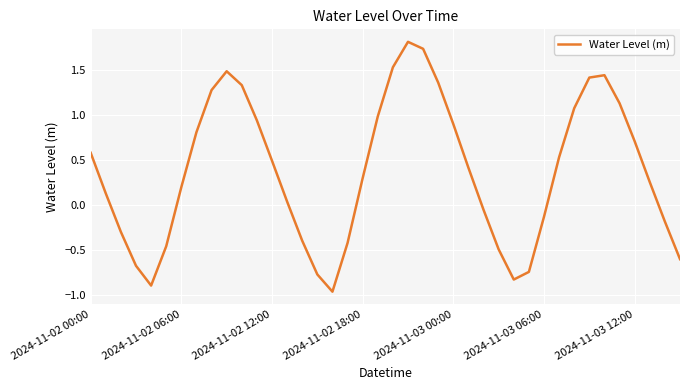

What is the difference between the maximum and minimum values?

2.8